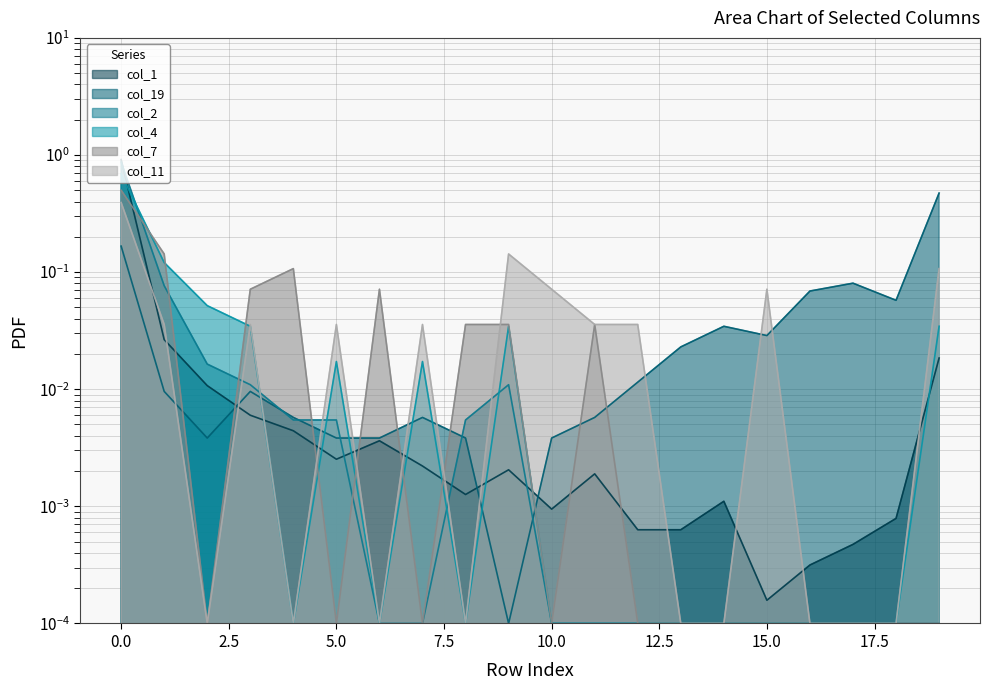

True or false: col_2 and col_1 cross at least once.

True